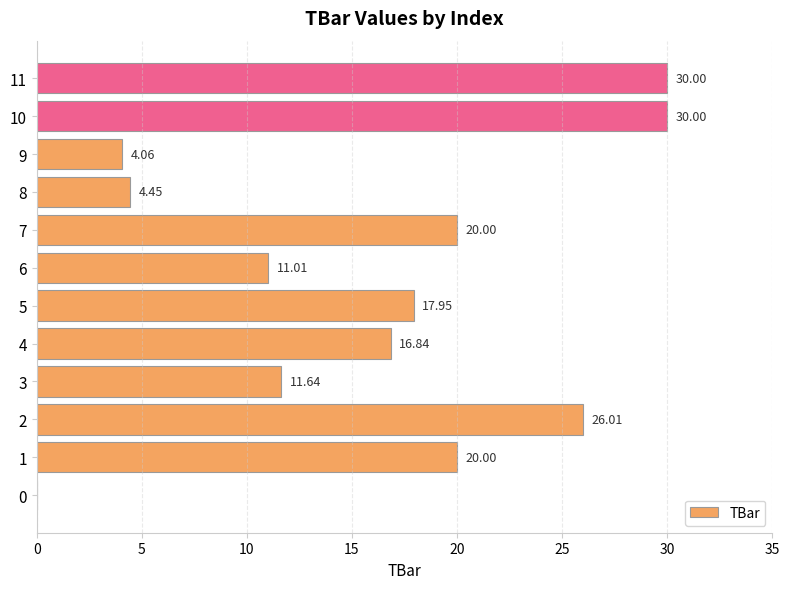

Between 4 and 0, which is larger?

4